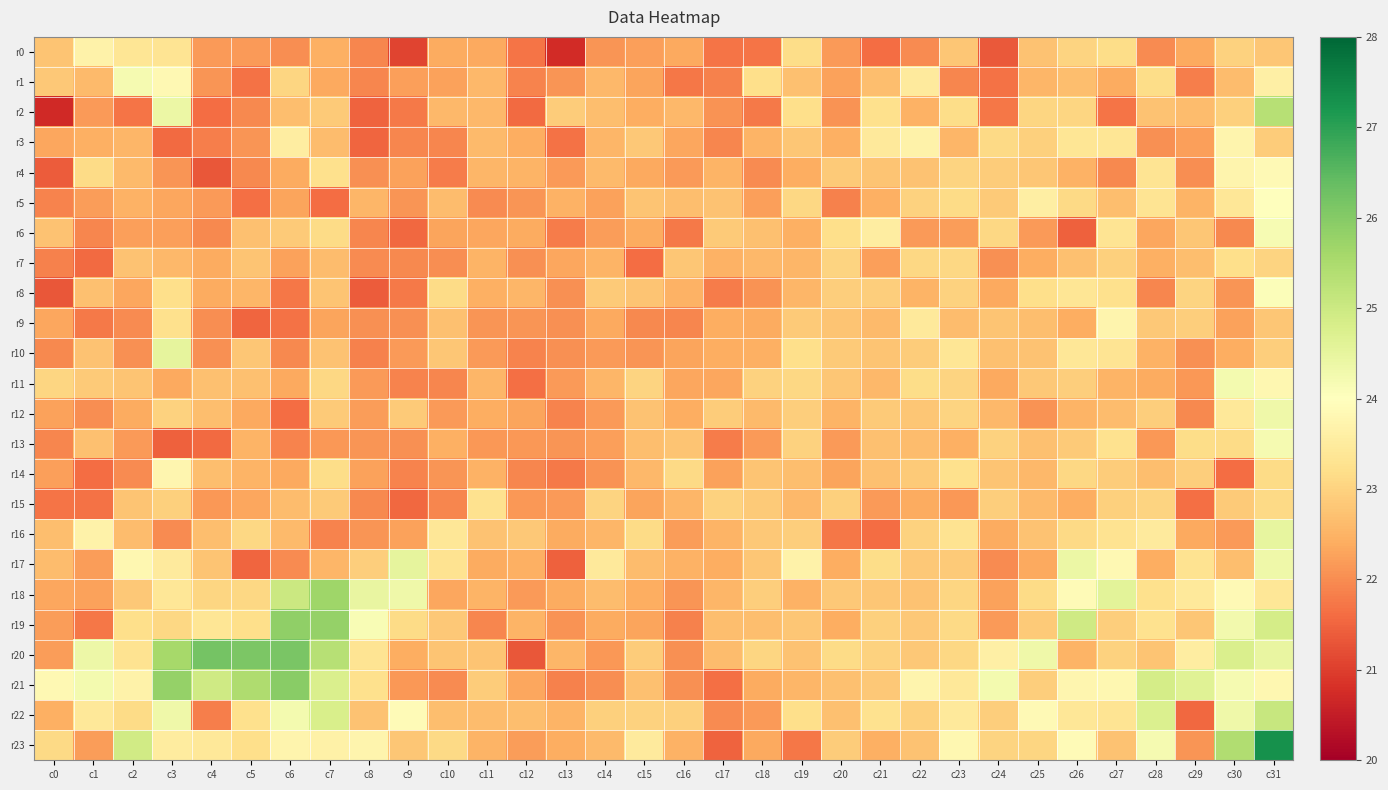

At c11, list the series in order from smallest to largest.

r19, r5, r9, r13, r10, r6, r0, r17, r12, r8, r14, r23, r7, r18, r11, r4, r2, r1, r3, r22, r16, r20, r21, r15